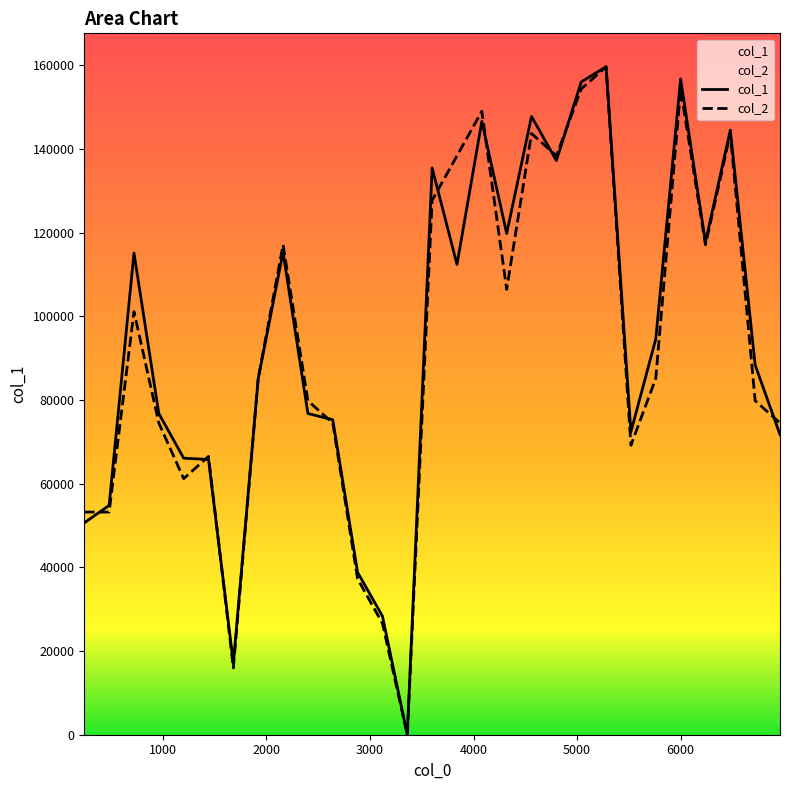

How many intersections are there between col_1 and col_2?

10